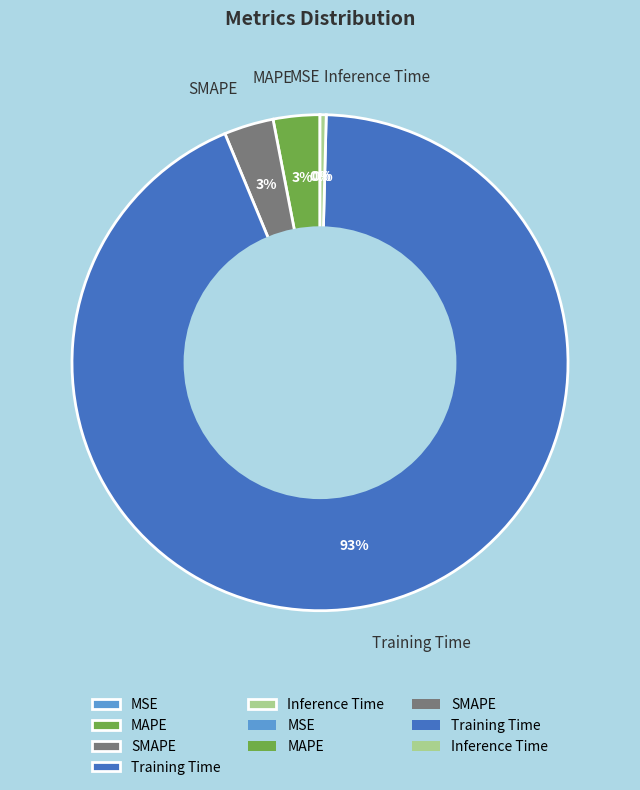

True or false: Training Time accounts for 93% of the total.

True